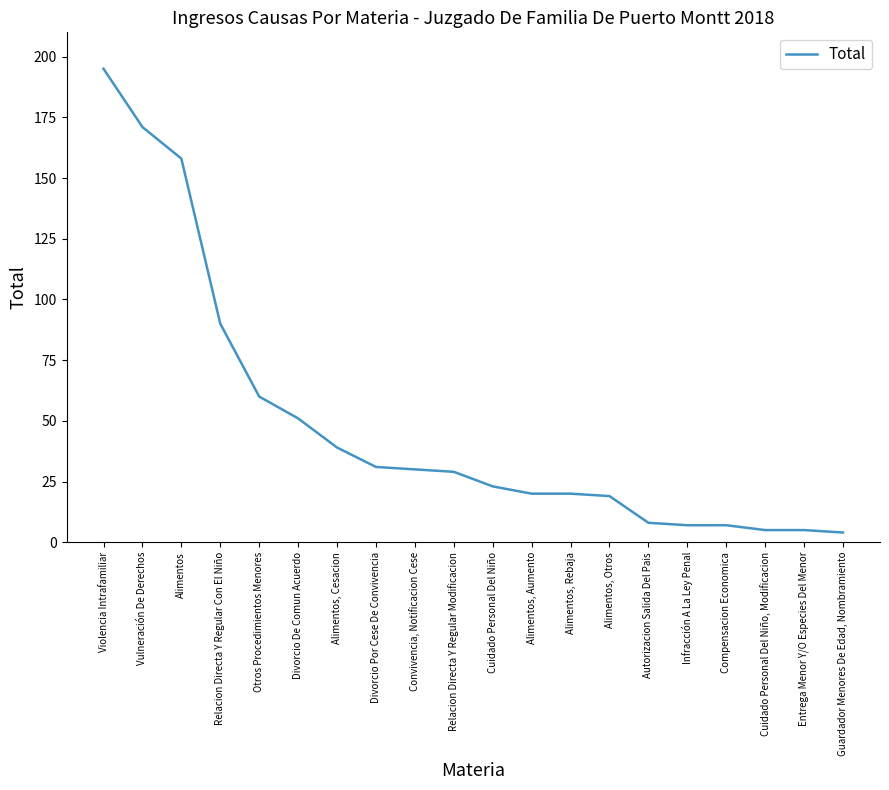

What is the difference between the values at Autorizacion Salida Del Pais and Guardador Menores De Edad, Nombramiento?

4